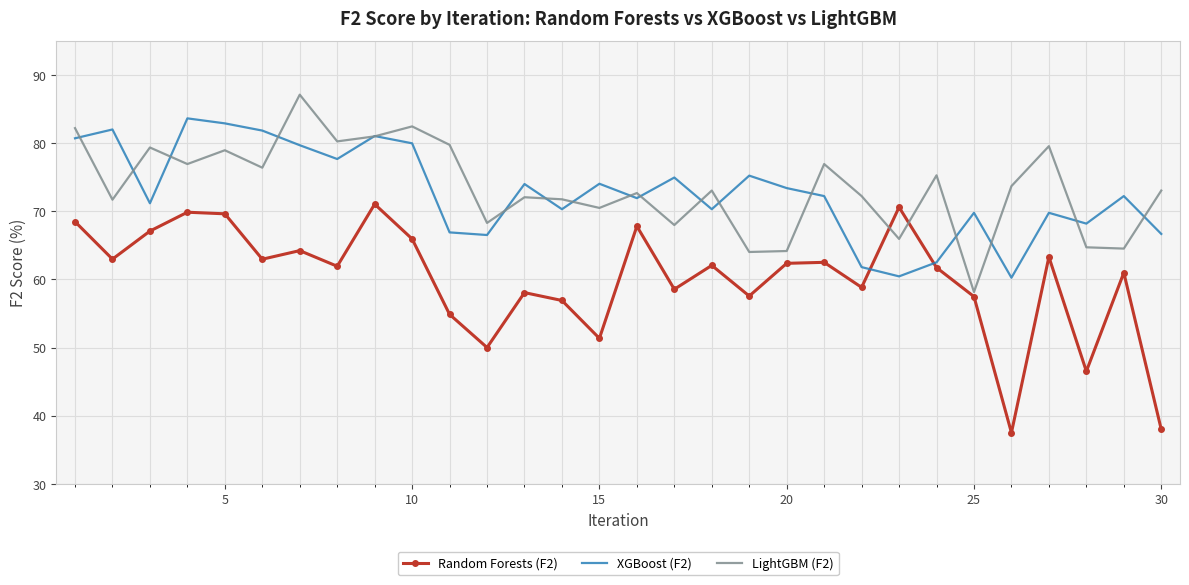

Which series has the widest spread of values?

Random Forests (F2)